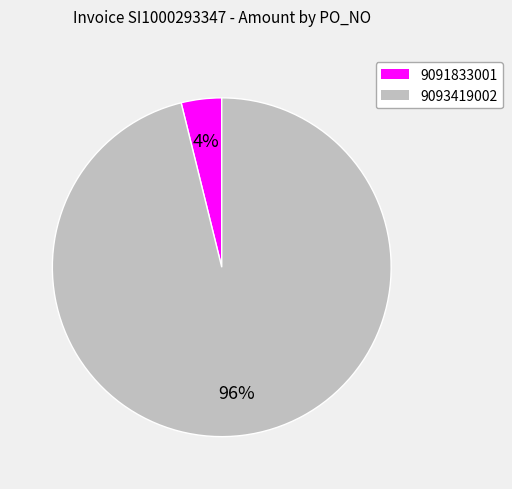

Does 9093419002 represent more than half of the total?

Yes